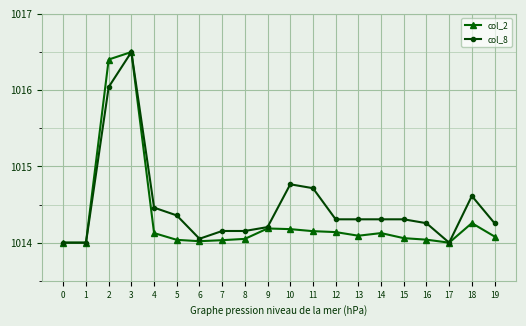

Between 0 and 10, which series saw the biggest shift?

col_8